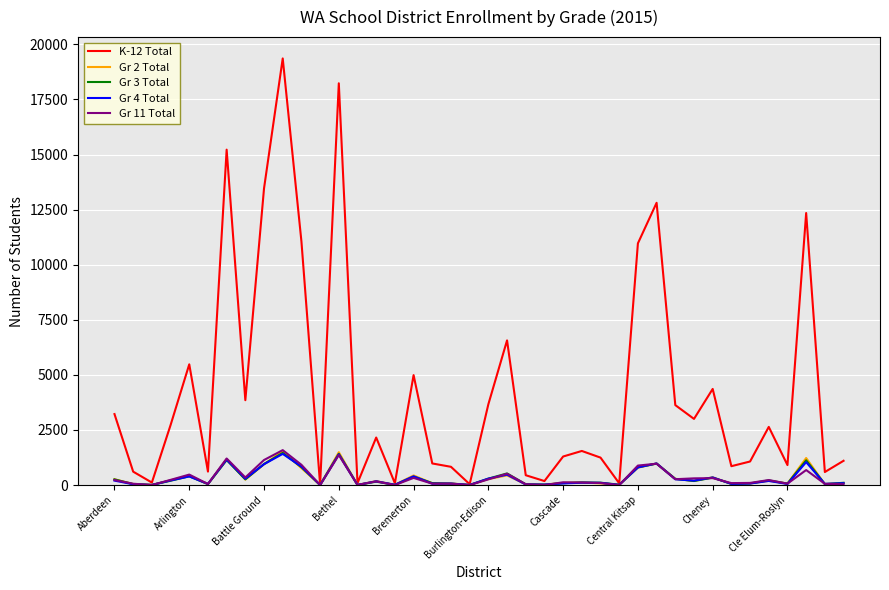

Which series has the largest range (max minus min)?

K-12 Total